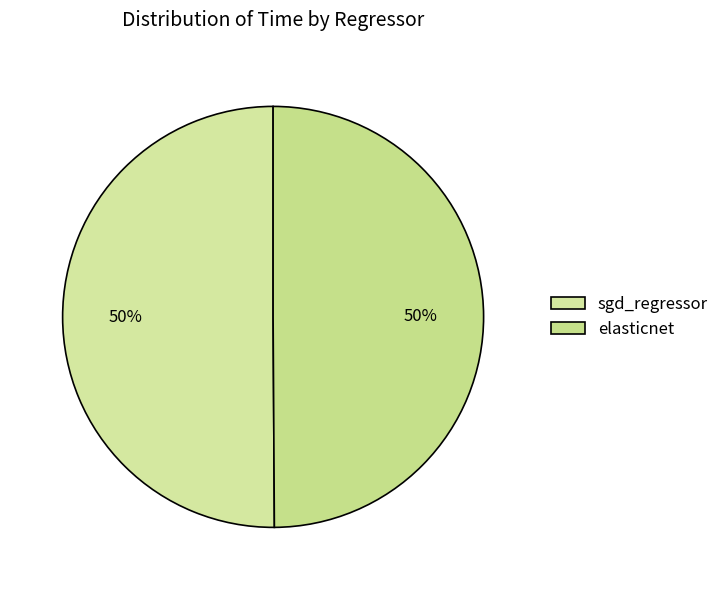

The elasticnet slice represents 50% of the pie. True or false?

True